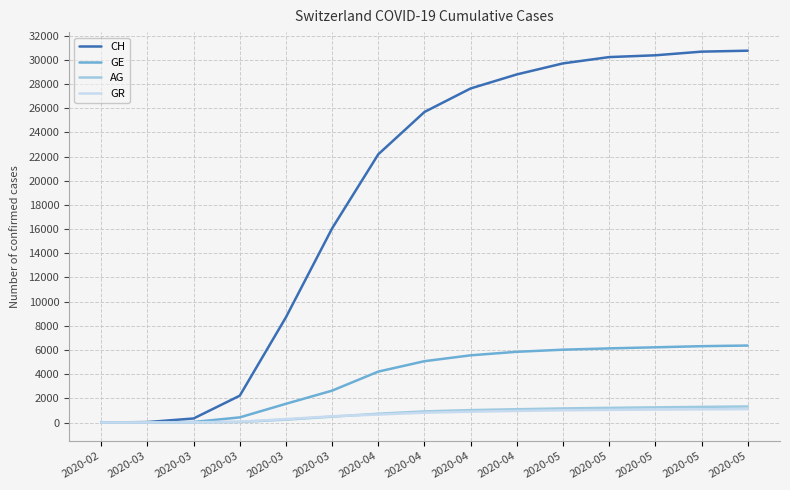

What are all the series names shown in the legend?

CH, GE, AG, GR